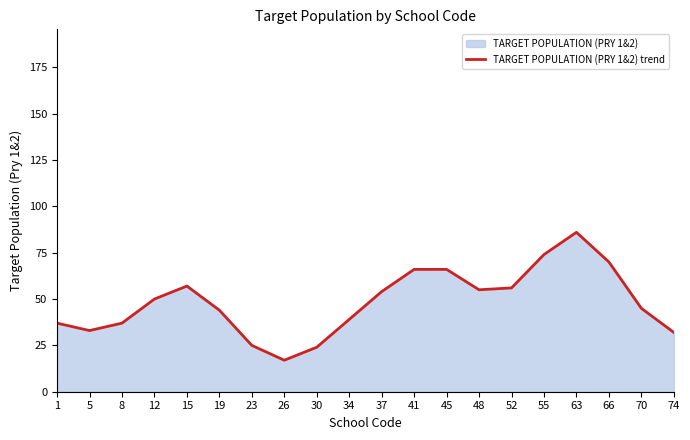

Where is the data nearest to the value 51?

12